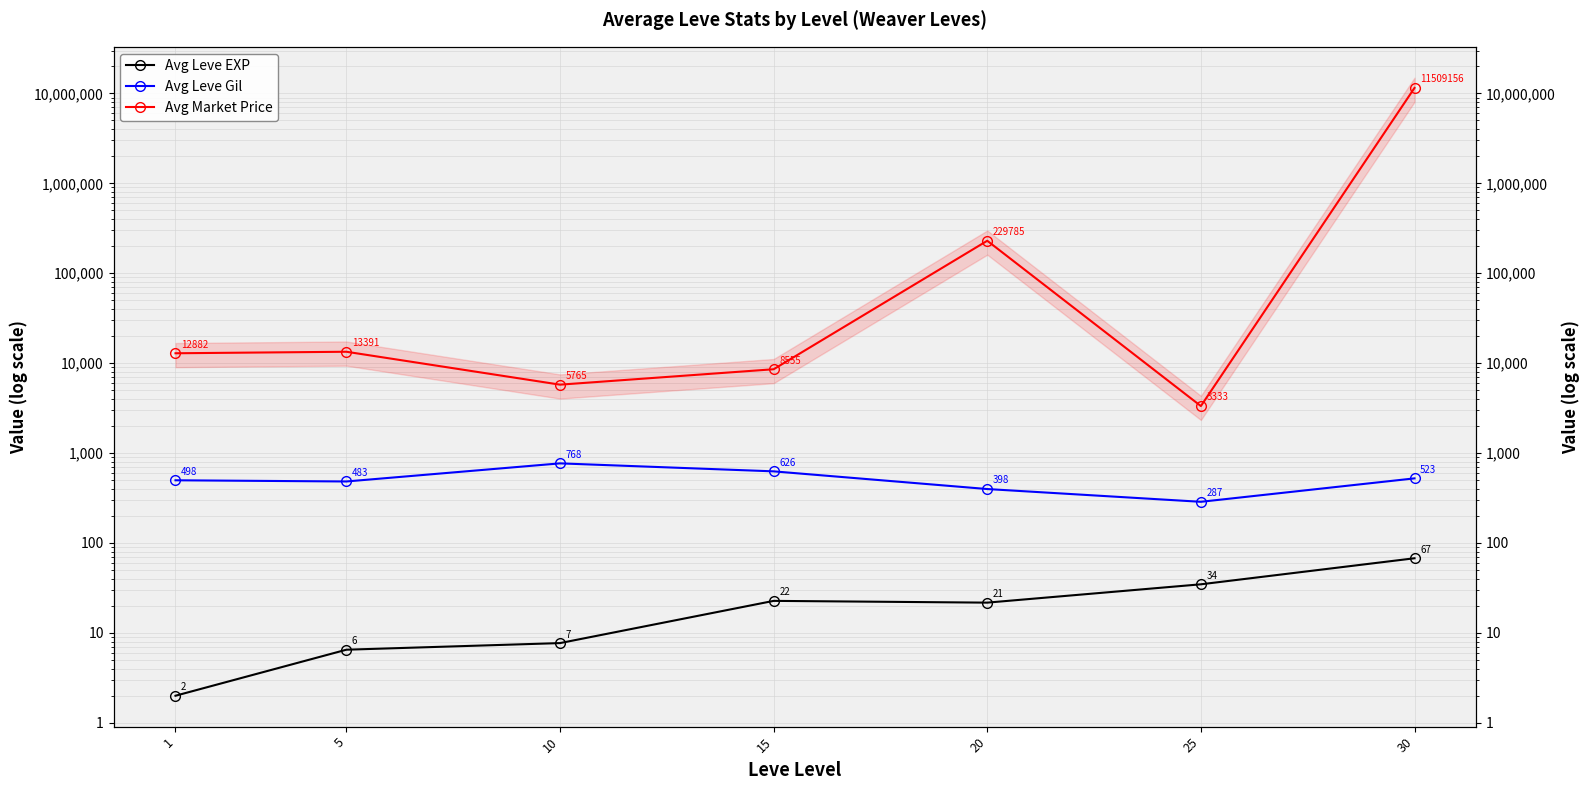

What is the value of the Avg Market Price point at the 2nd from the left?

13391.0